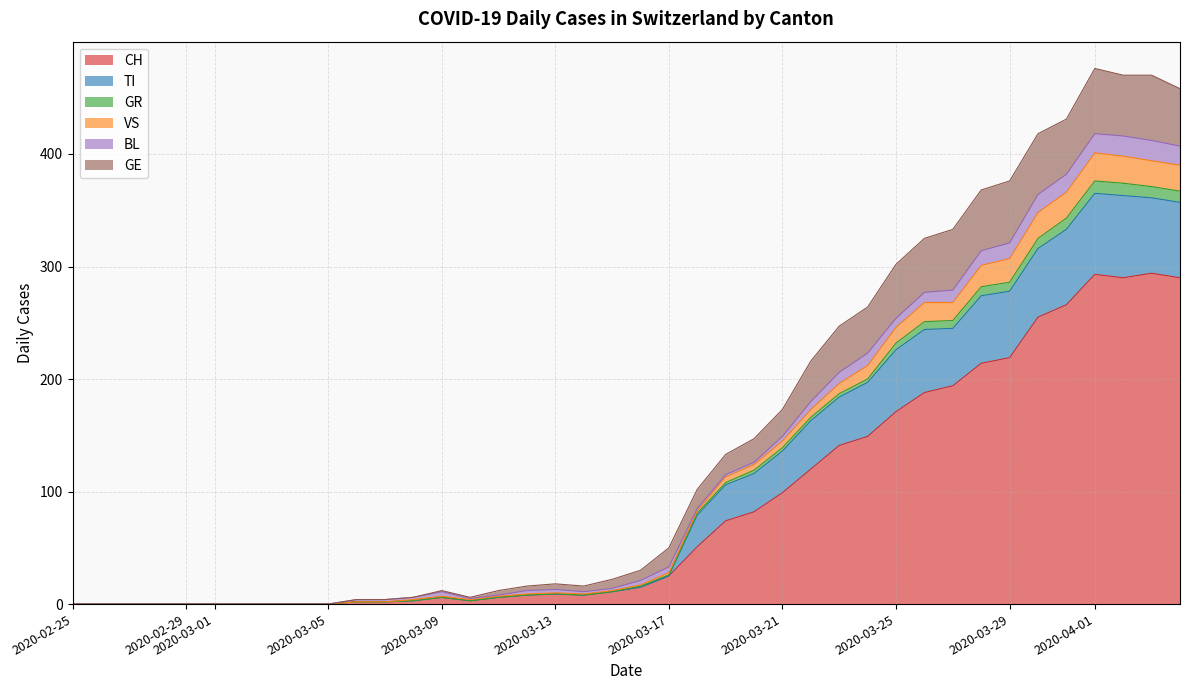

What is the highest value of the CH series?

294